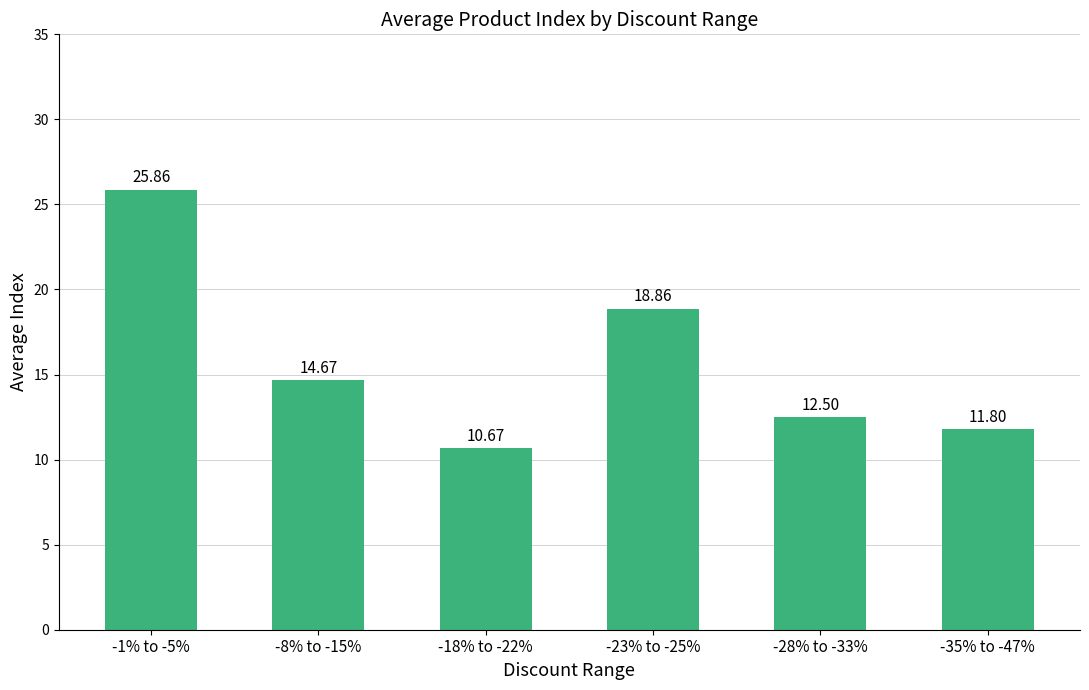

Are the bars grouped side by side (vs. stacked)?

No